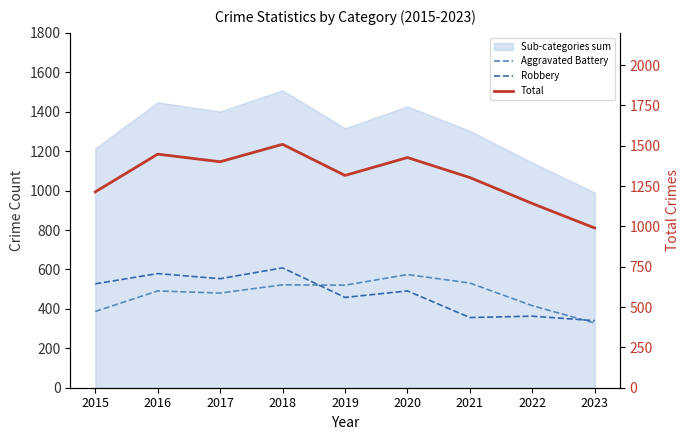

Which series has the widest spread of values?

Total